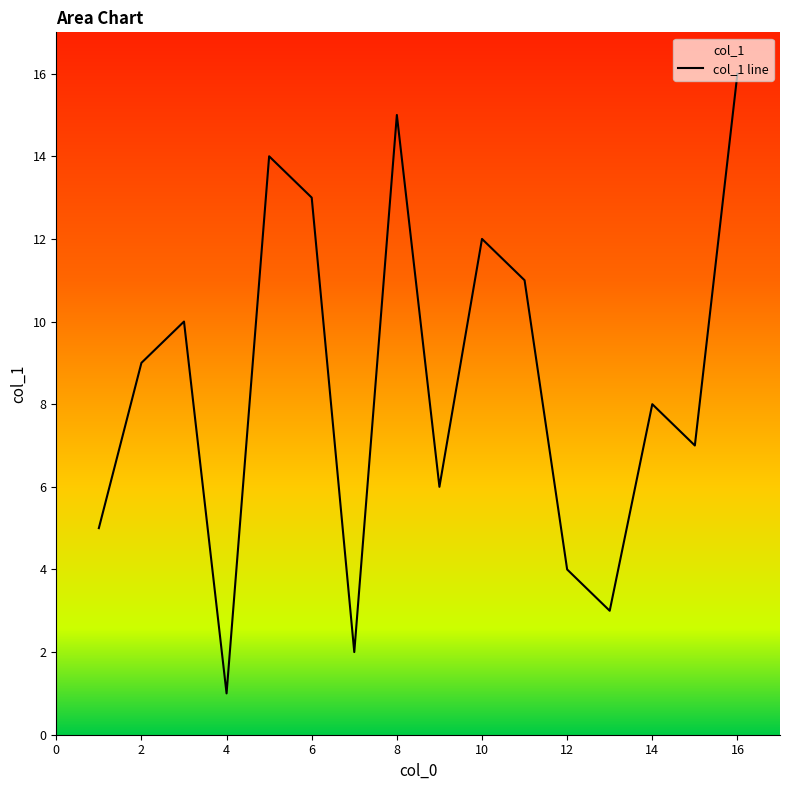

What is the minimum value shown in the chart?

1